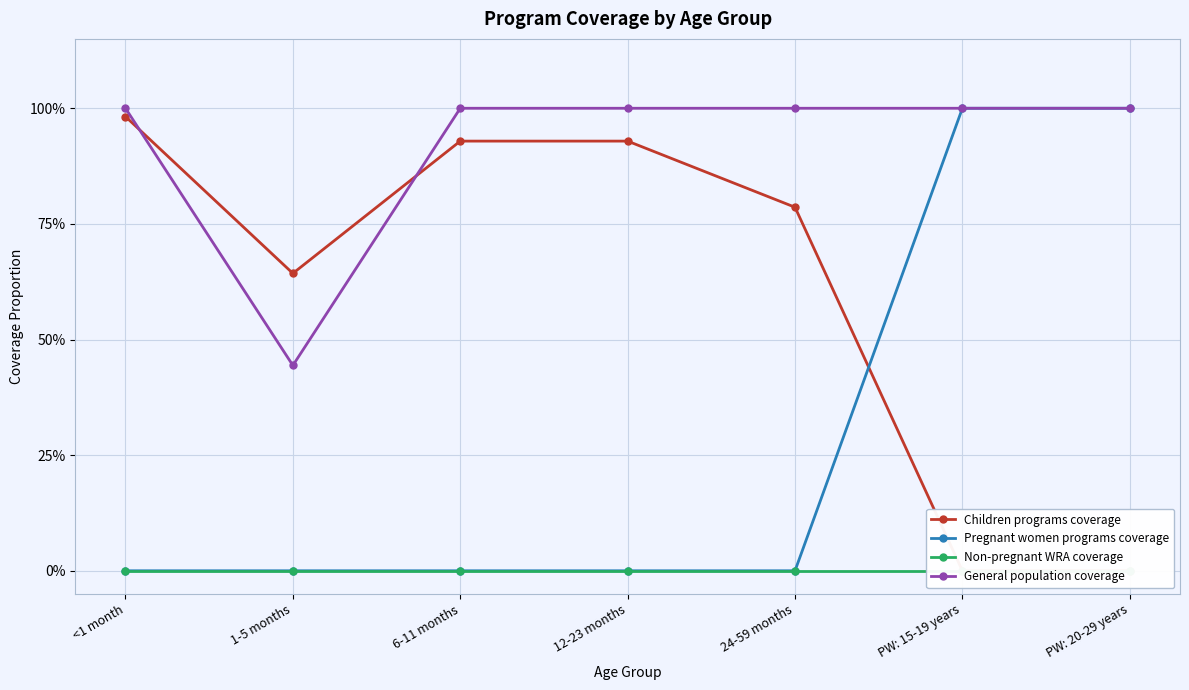

What is the label of the 4th point from the left?

12-23 months